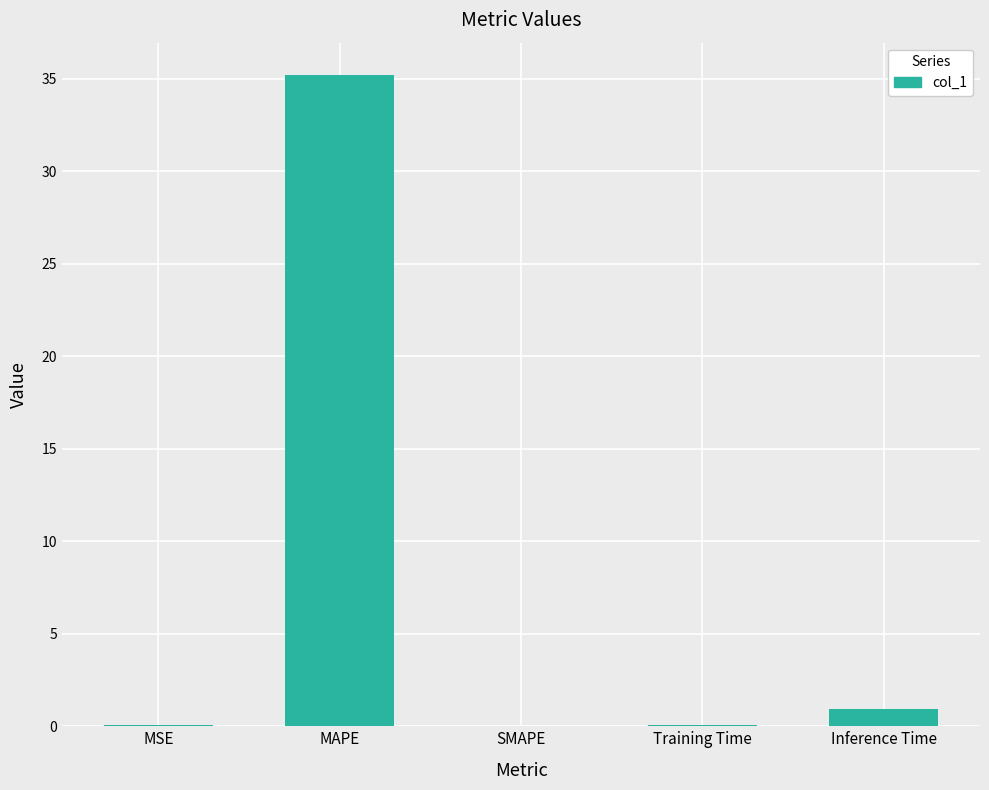

What is the change in value from MAPE to Inference Time?

-34.3